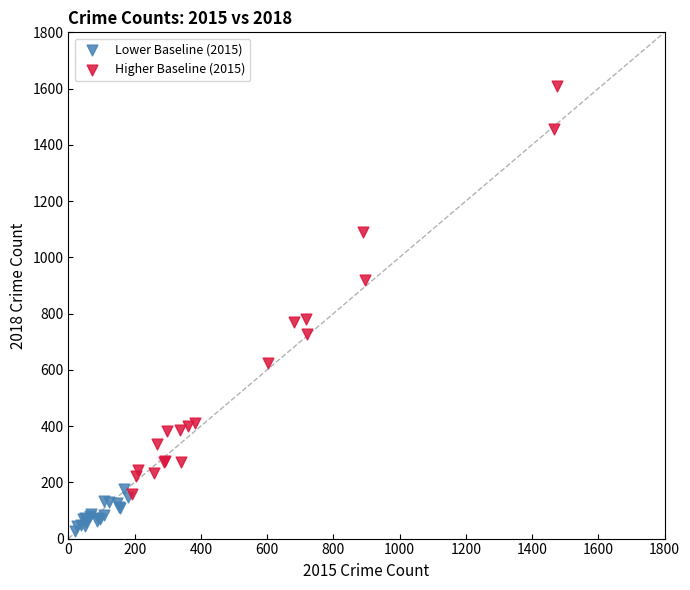

Which series contains the lowest Y value?

Lower Baseline (2015)